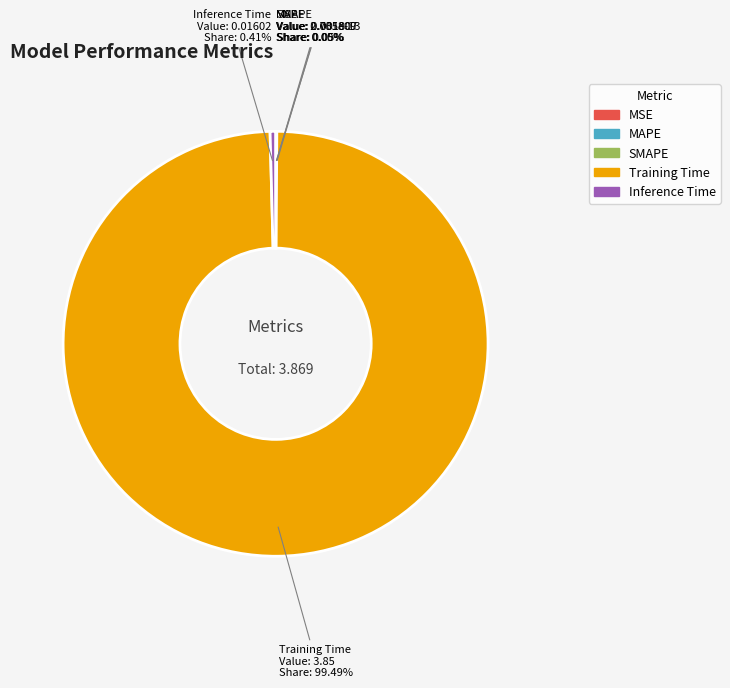

What is the majority slice?

Training Time